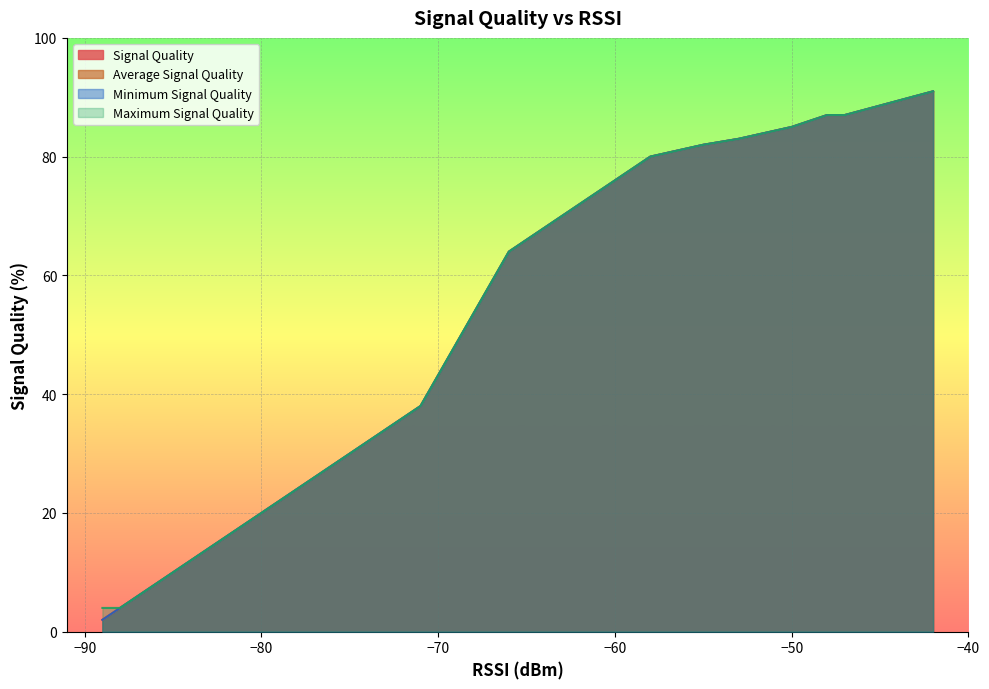

Count the number of categories in the chart.

27